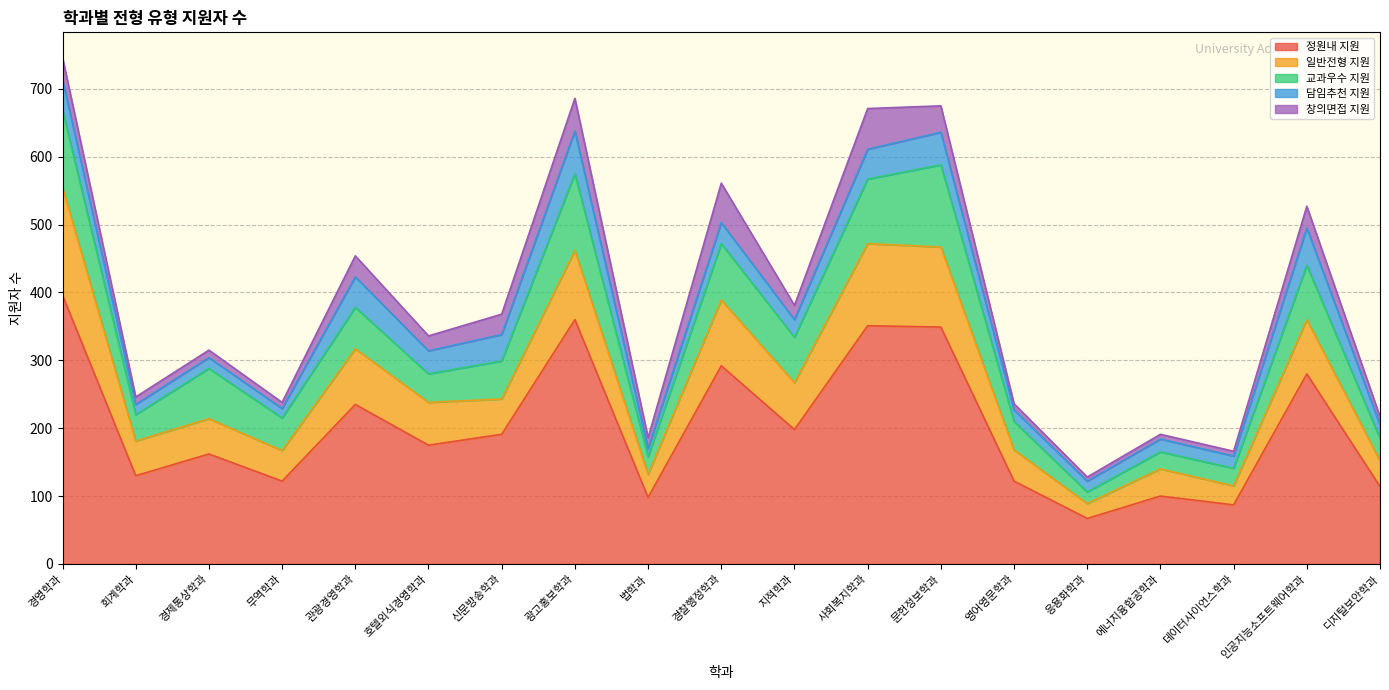

What is the maximum value for 창의면접 지원?

60